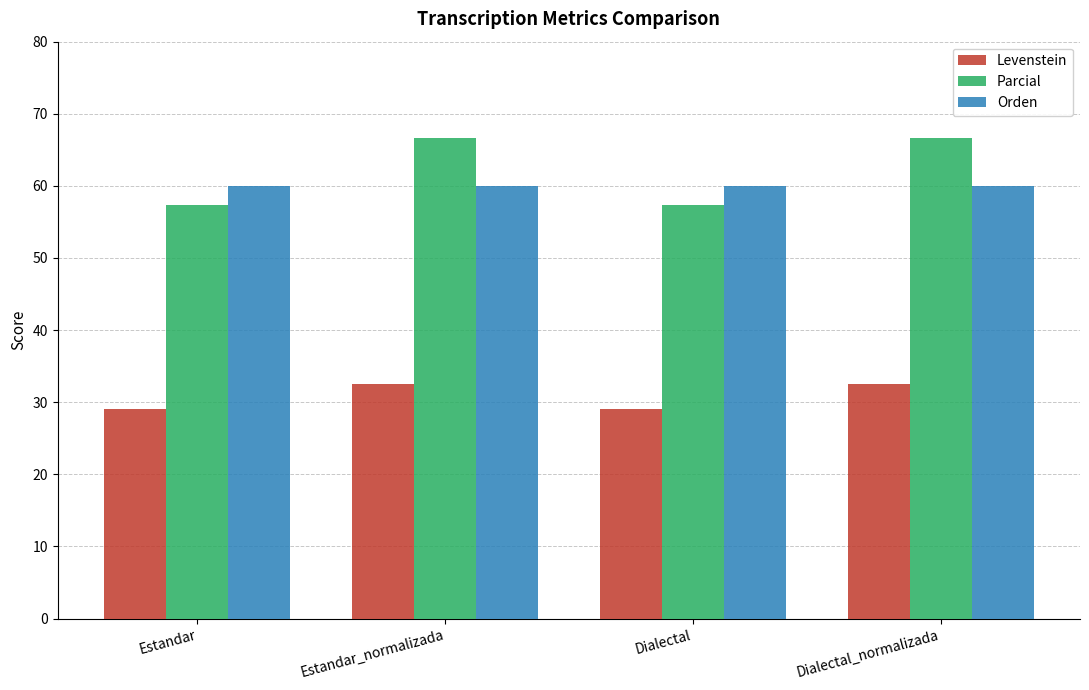

Is the value of Levenstein at Estandar greater than the value of Parcial at Estandar_normalizada?

No